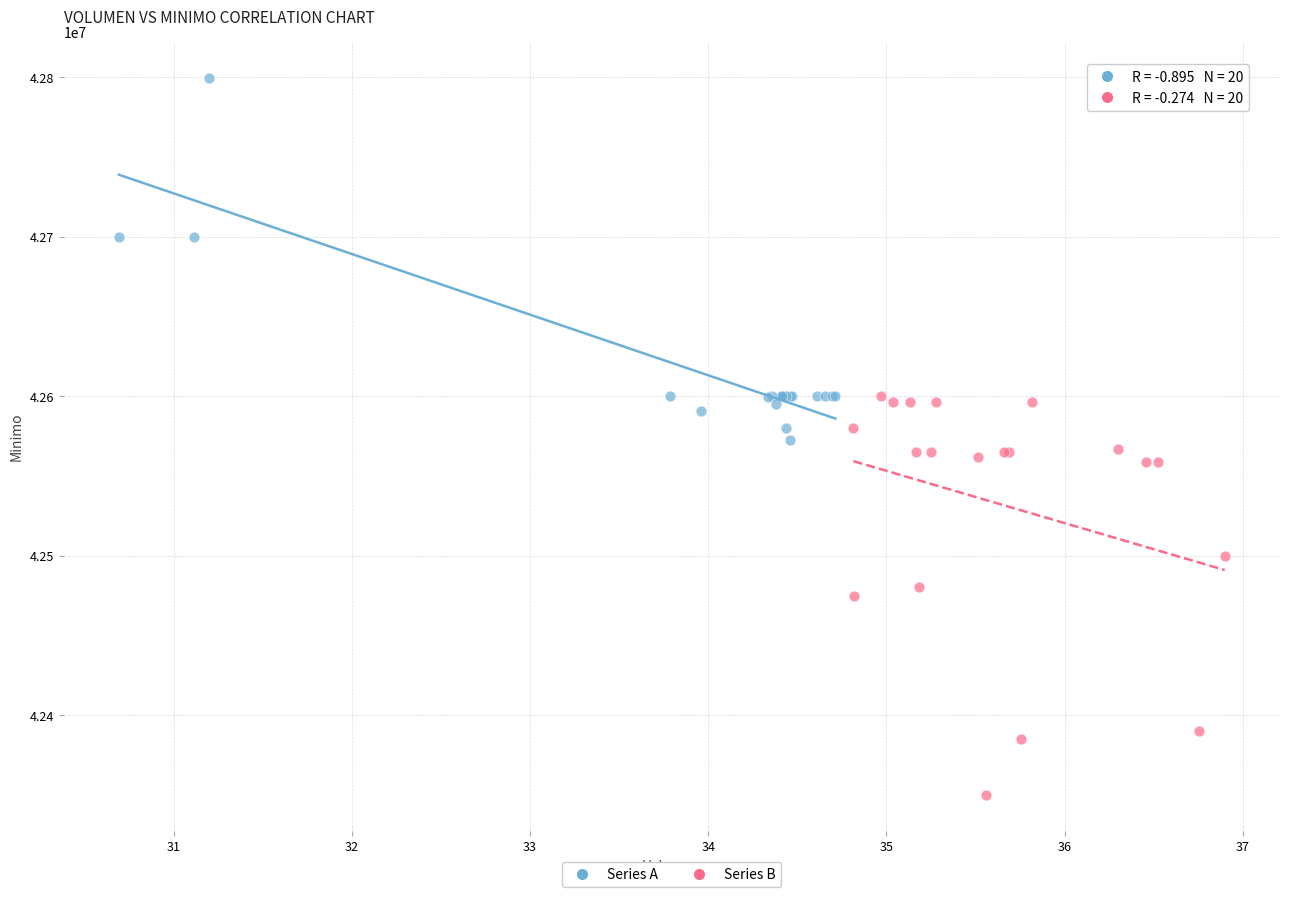

Which series reaches the minimum Y coordinate?

Series B